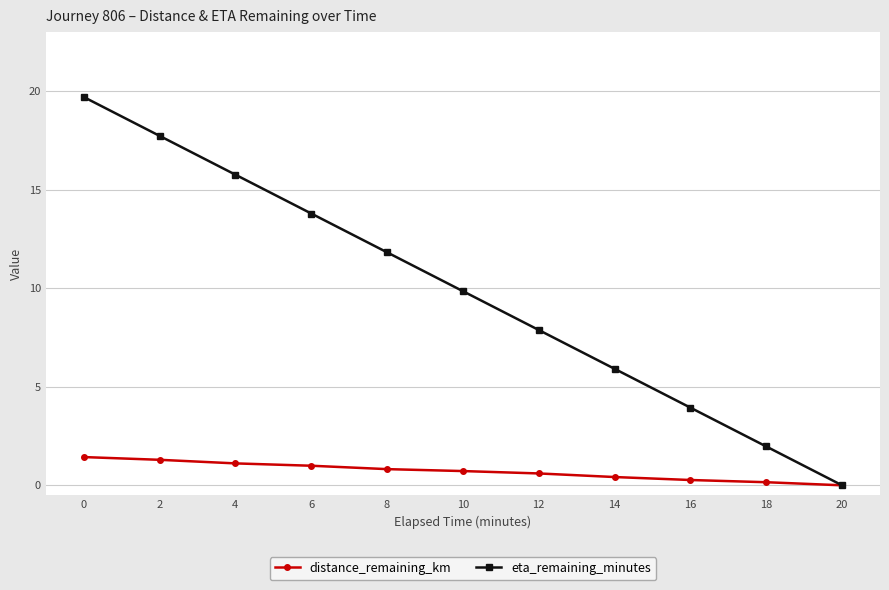

What is the maximum value for eta_remaining_minutes?

19.7